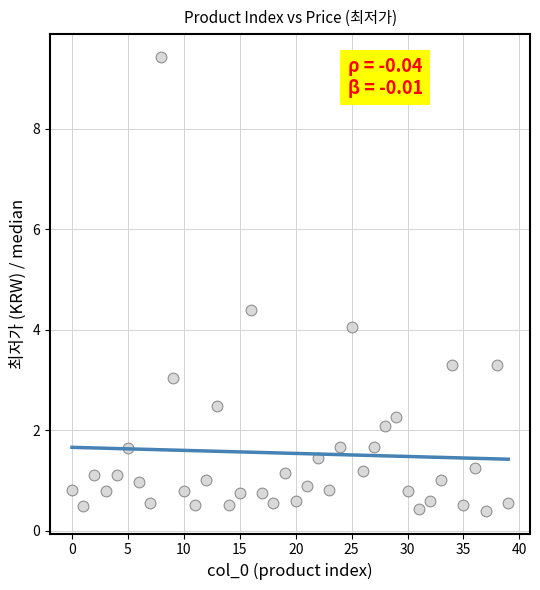

What is the range of Y values (max minus min)?

9.0